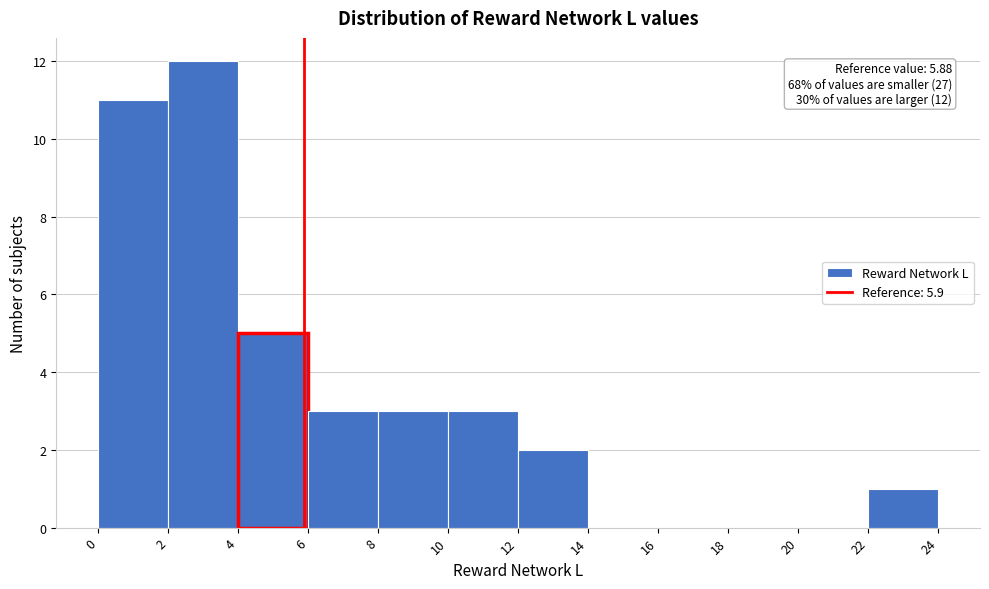

Which range on the x-axis has the tallest bar?

2 to 4